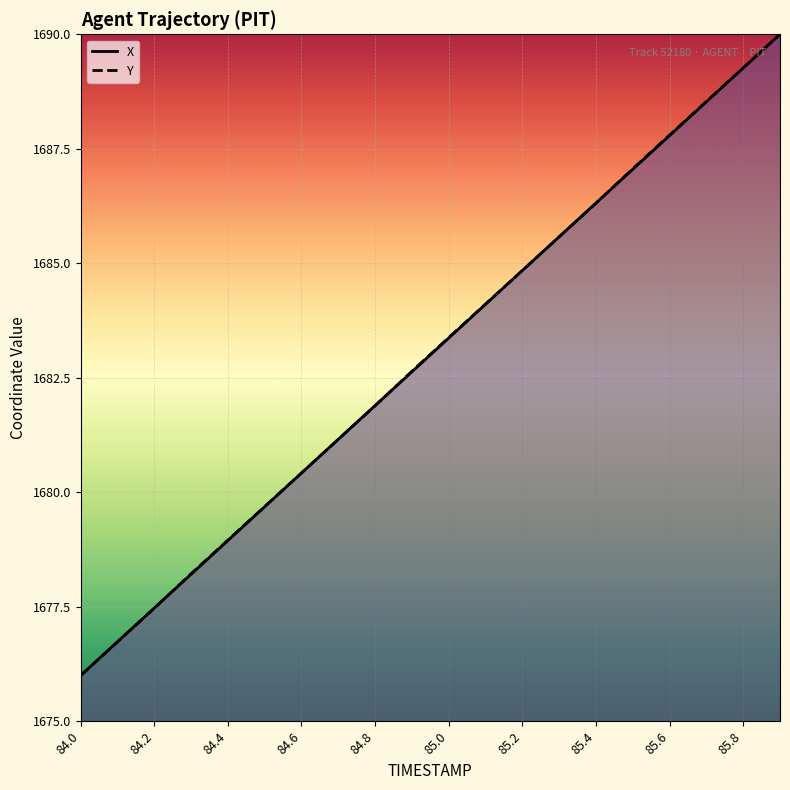

Rank the series by their maximum value, from lowest to highest.

X (line), Y (line)